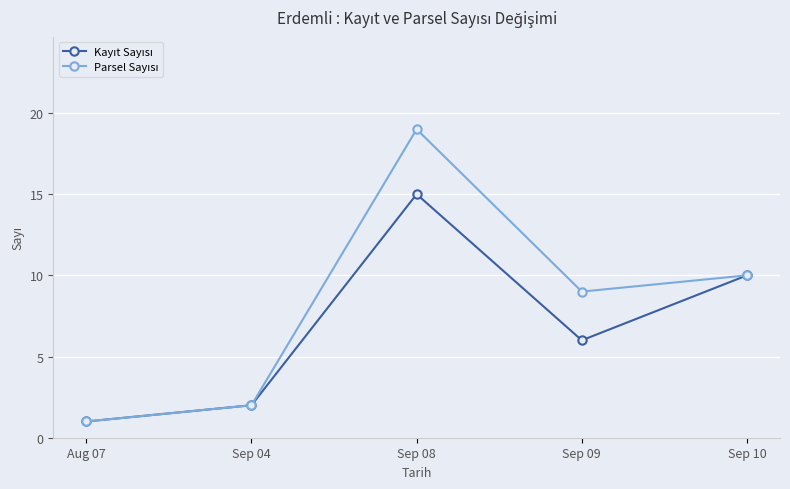

Which label corresponds to the largest value in the chart?

Sep 08